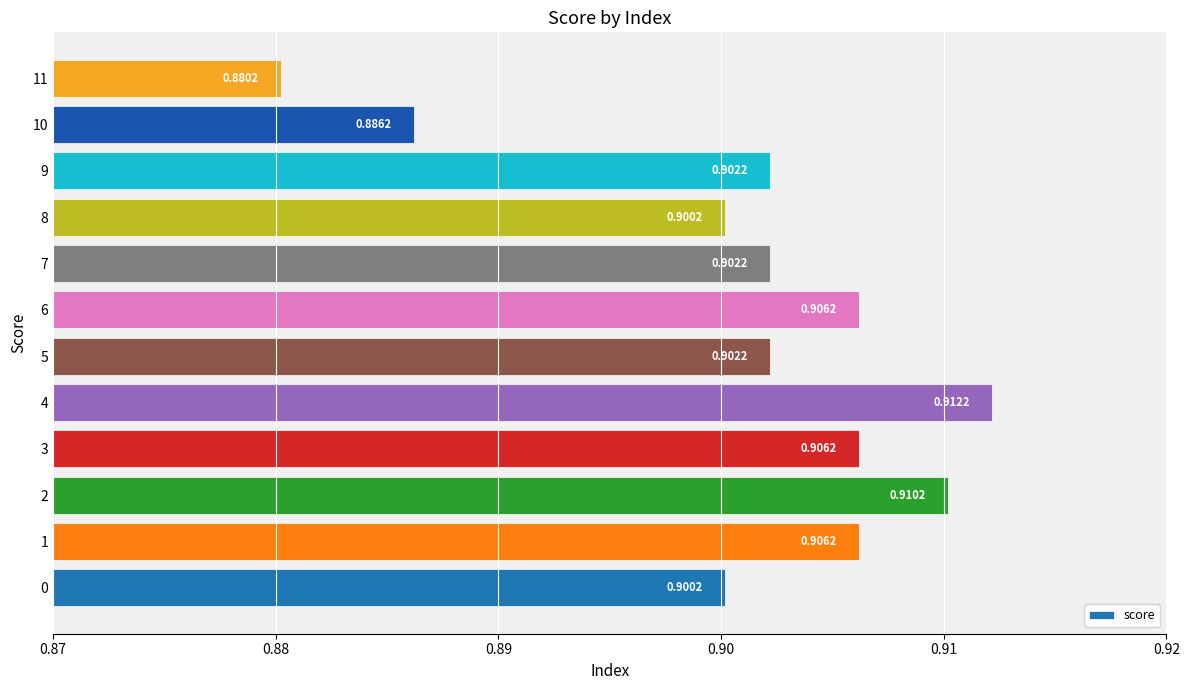

How many bars are there in total?

12